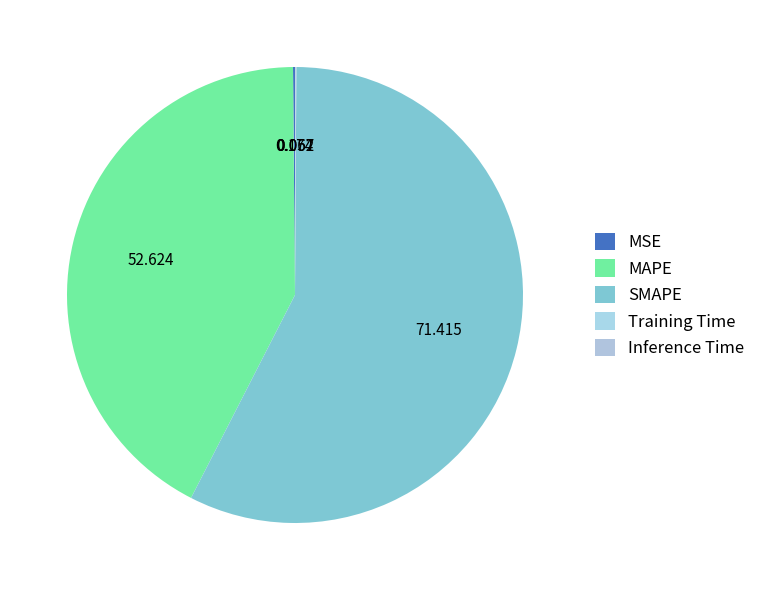

How many slices are in this pie chart?

5